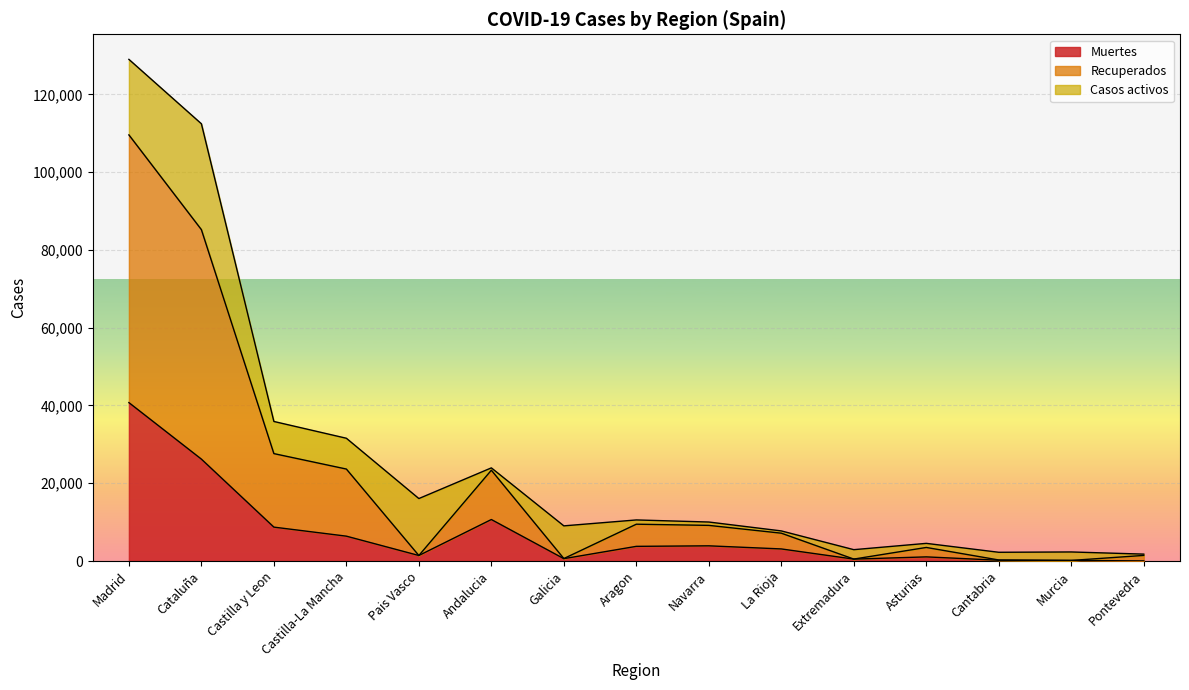

What is the total value across all series at Extremadura?

2919